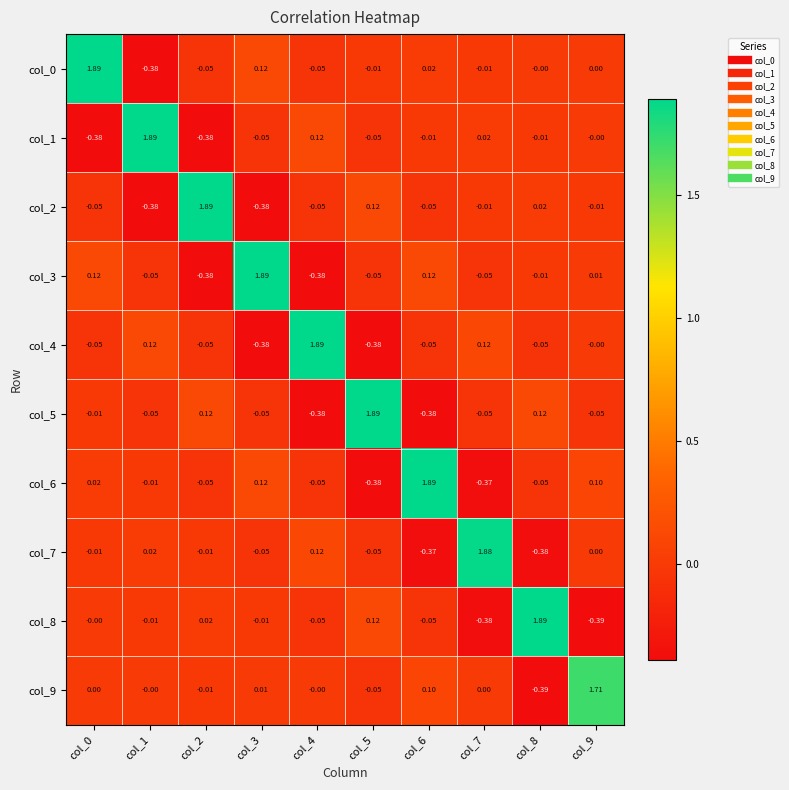

Is the value of col_2 at col_4 greater than the value of col_6 at col_1?

No